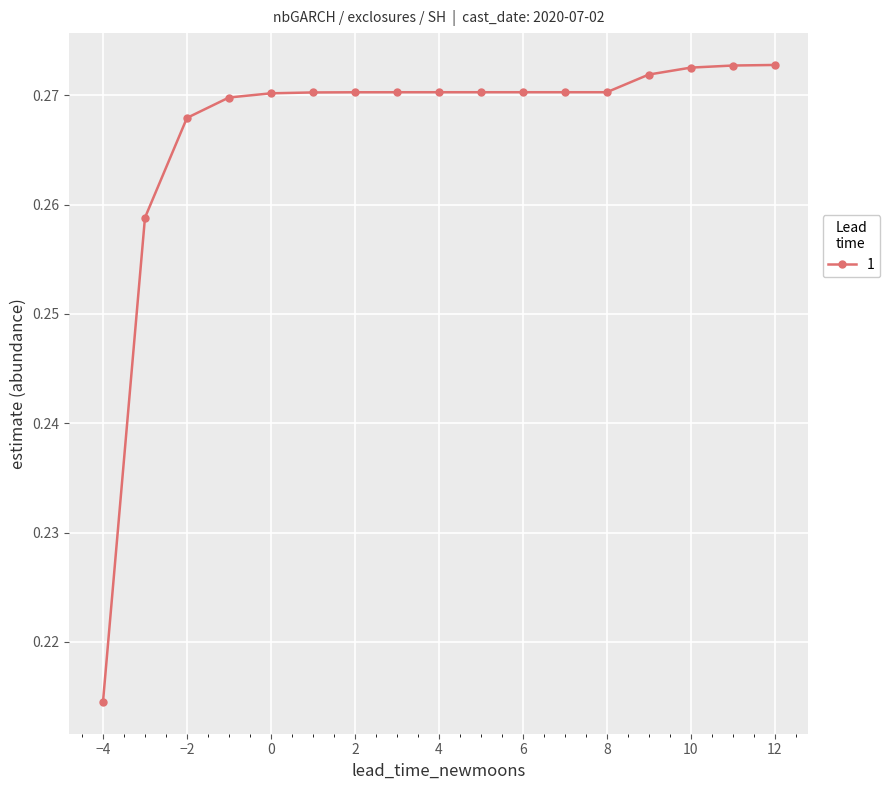

How many values are between 0 and 1?

17